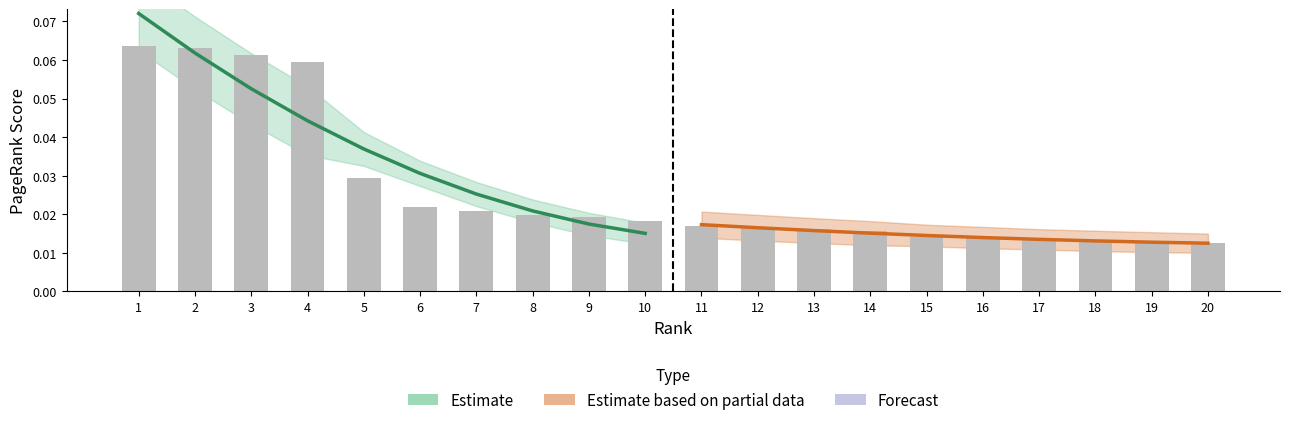

Does the chart contain any negative values?

No